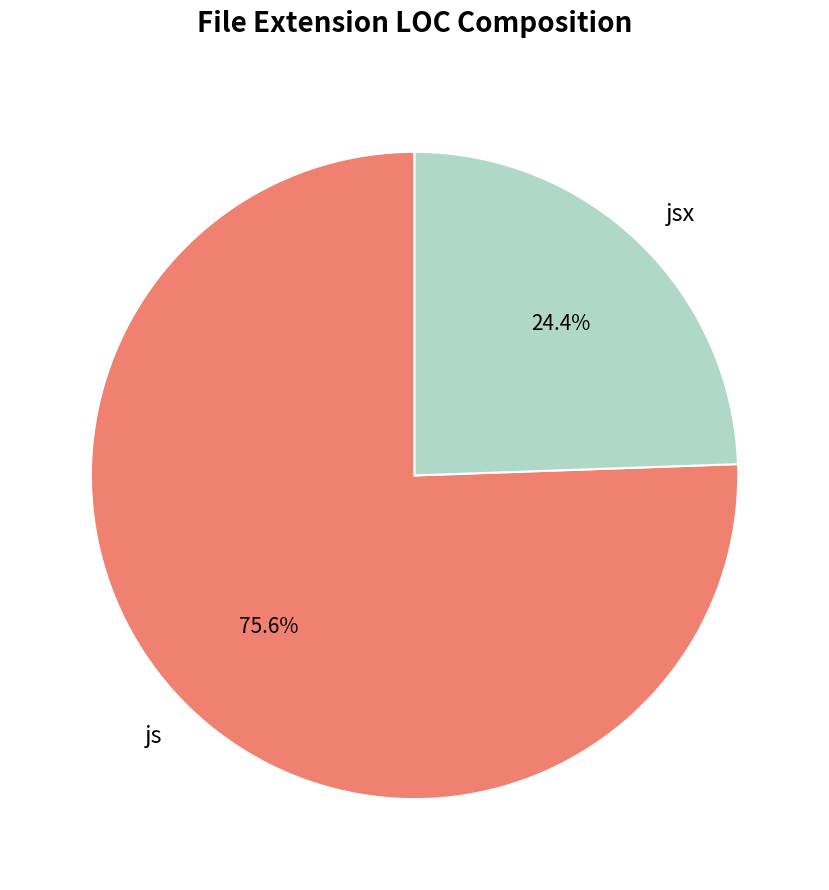

Is there any slice that represents more than half of the pie?

Yes